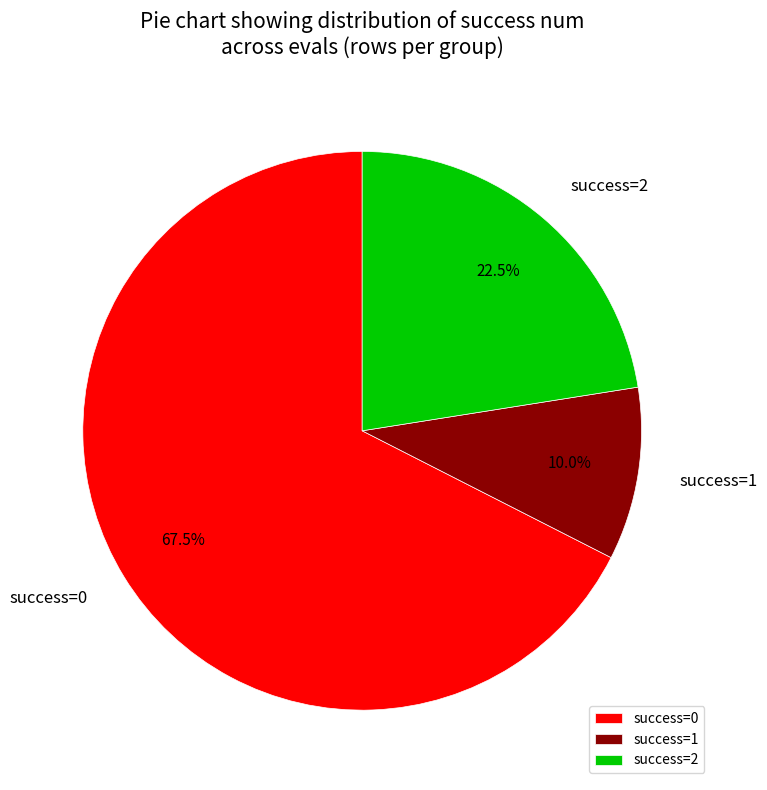

Count the number of slices in the pie.

3